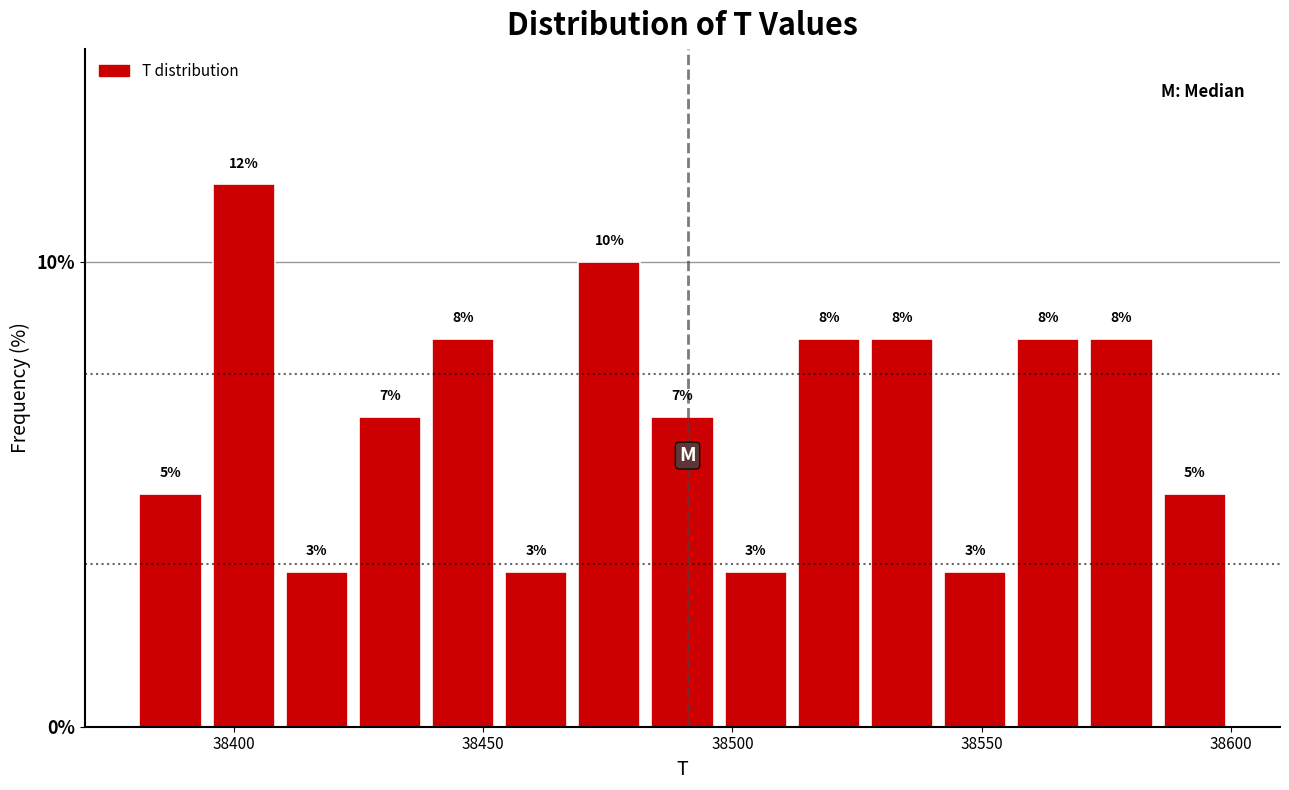

Read against the x-axis, roughly where is the centre of the tallest bar?

38400